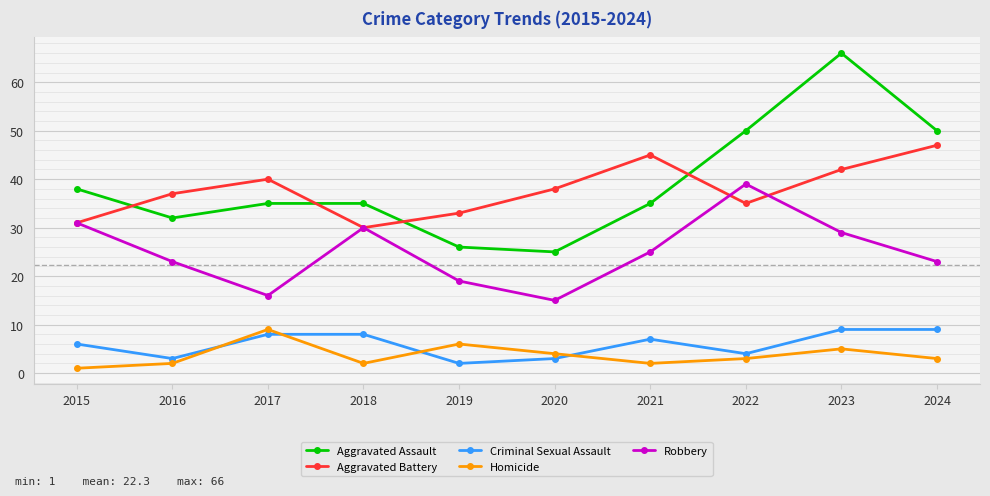

Where is Homicide nearest to the value 5?

2023